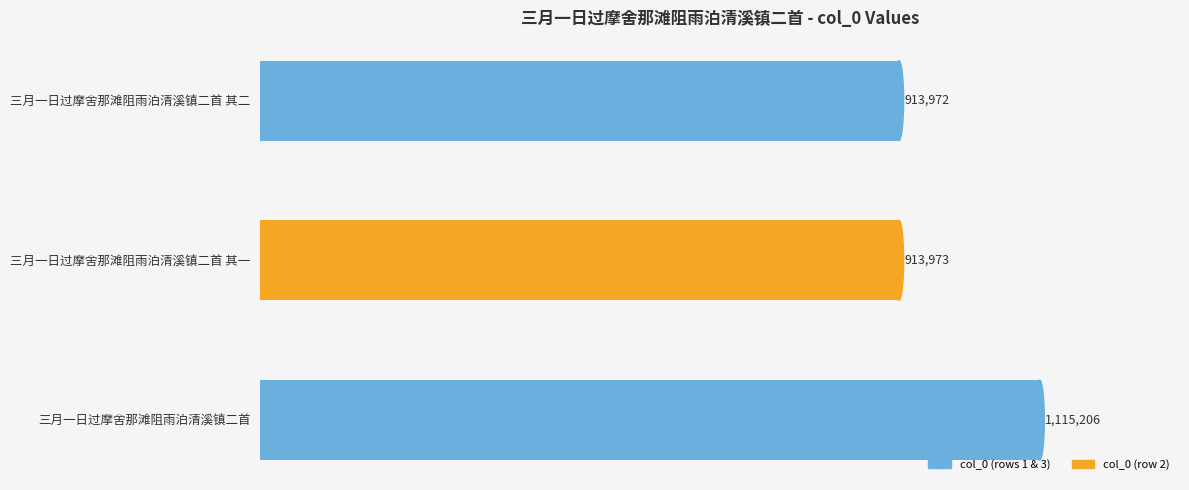

What is the difference between the maximum and minimum values?

201234